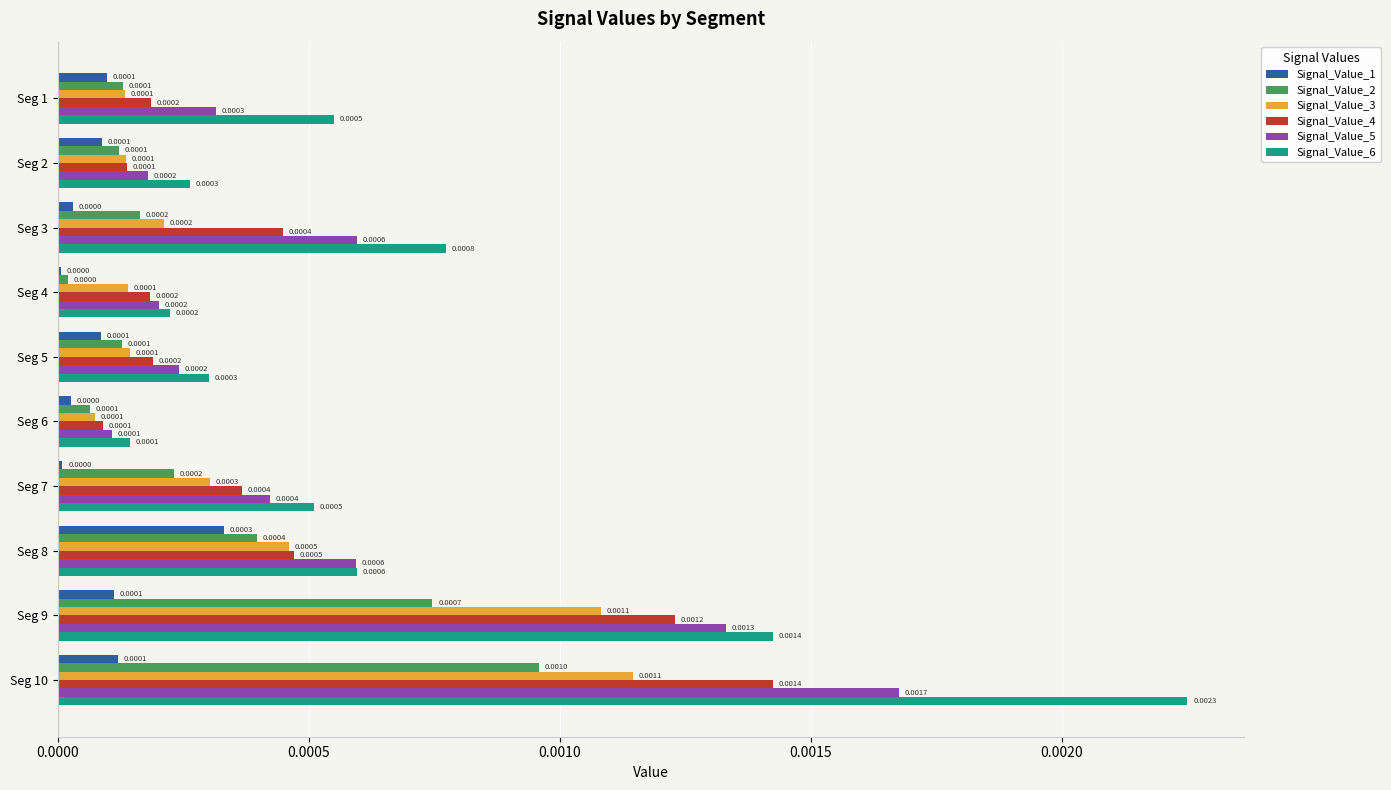

Is the value of Signal_Value_4 at Seg 1 greater than the value of Signal_Value_6 at Seg 8?

No